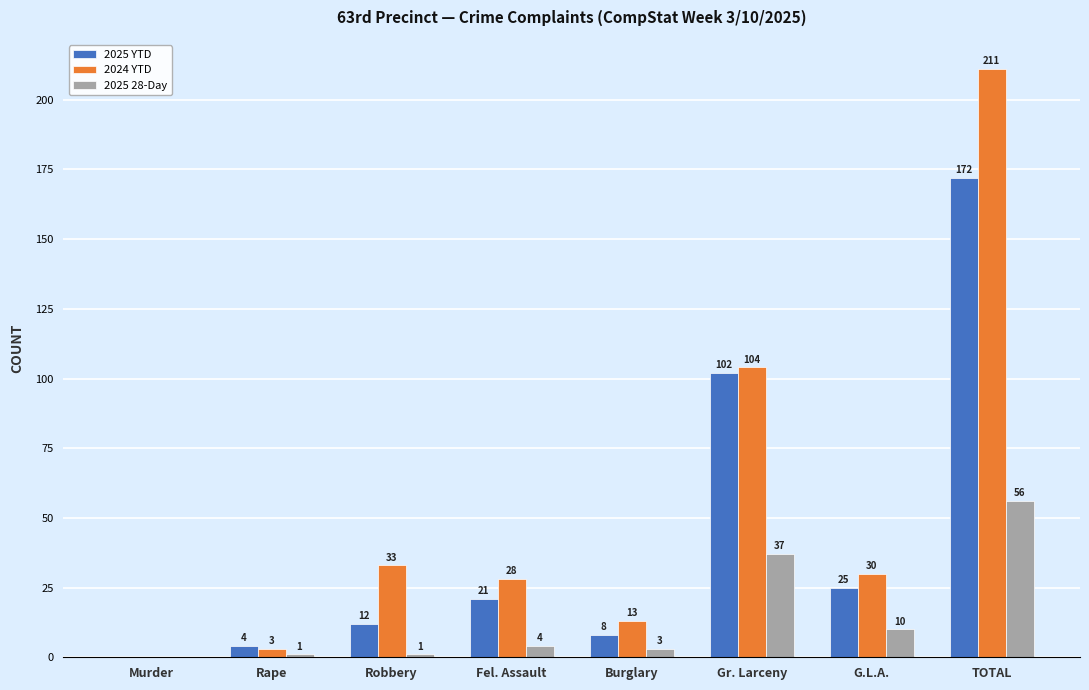

Which series has the largest total across all categories?

2024 YTD